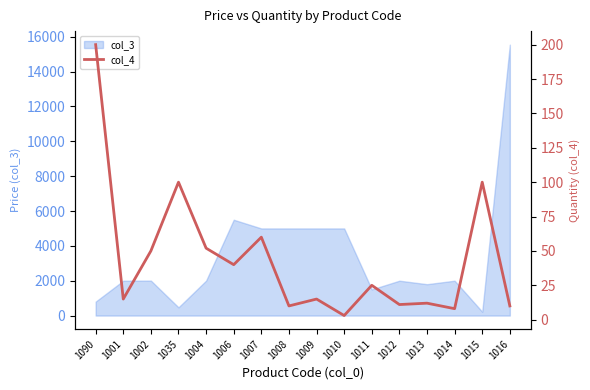

What is the label of the 9th point from the right?

1008